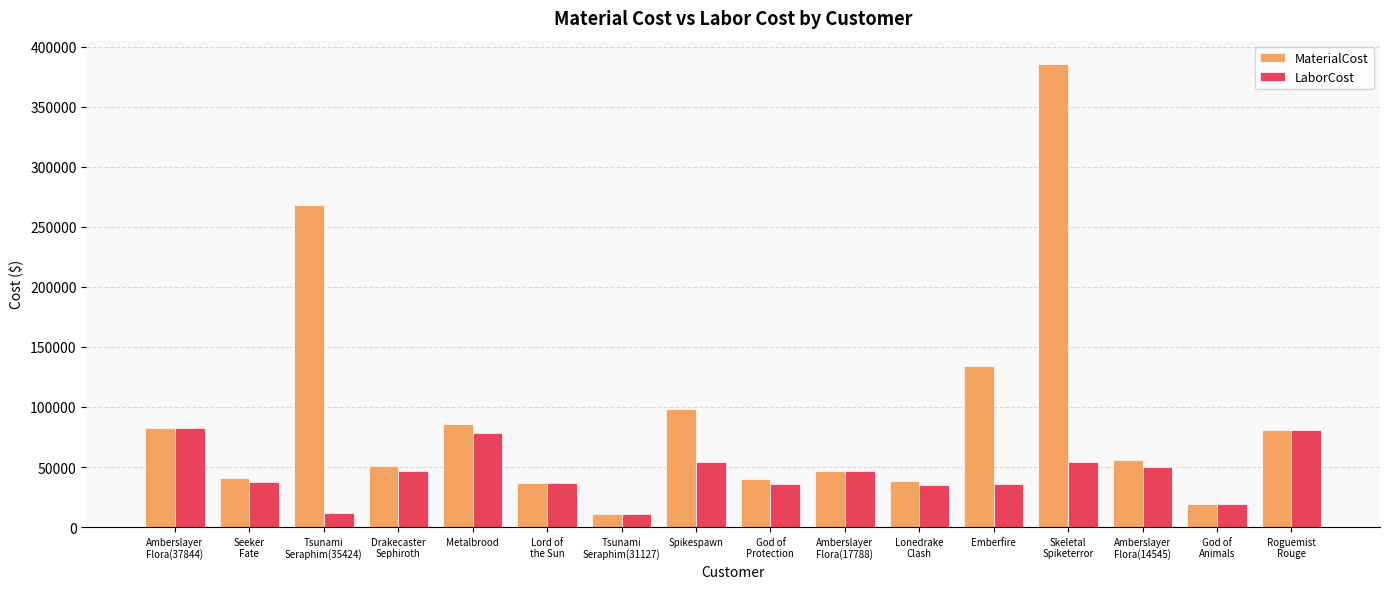

At which label does MaterialCost first exceed 55430?

Amberslayer
Flora(37844)